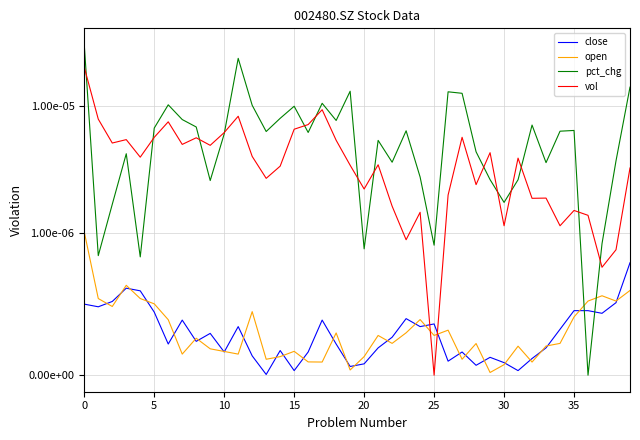

What is the label of the 27th point from the right?

13